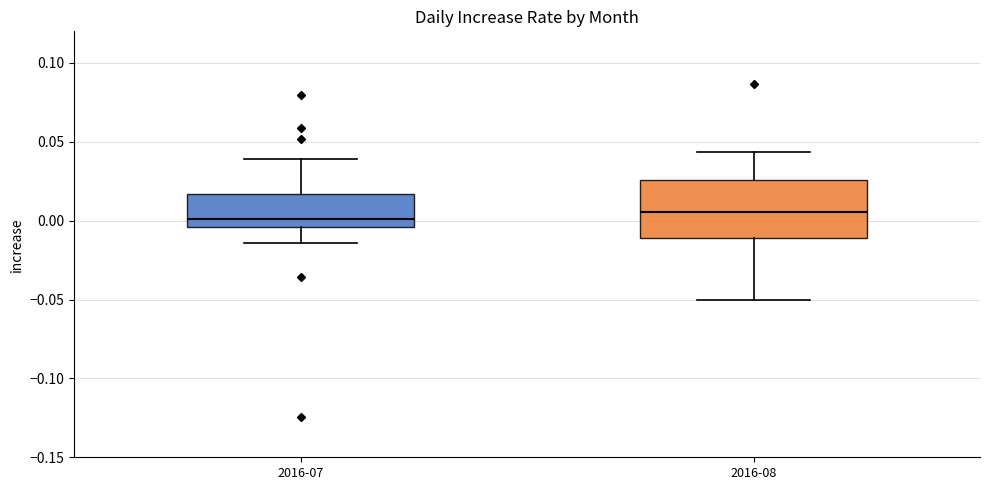

Comparing the boxes themselves (not the whiskers), which one is the tallest?

2016-08